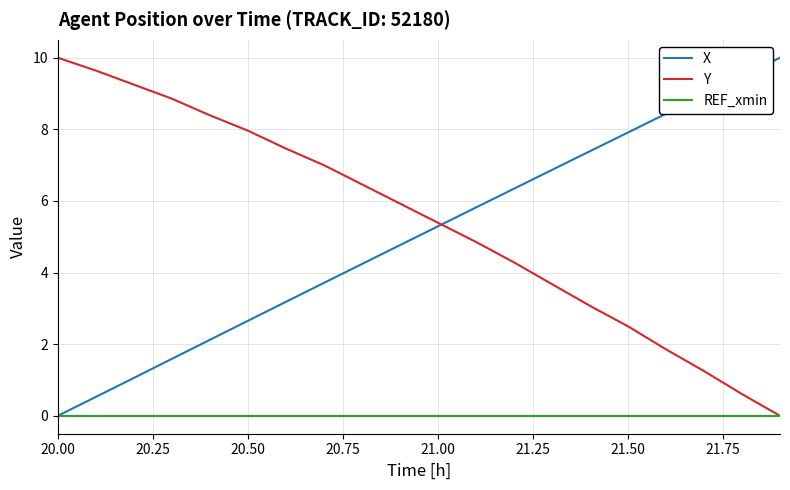

What is the maximum value shown in the chart?

10.0